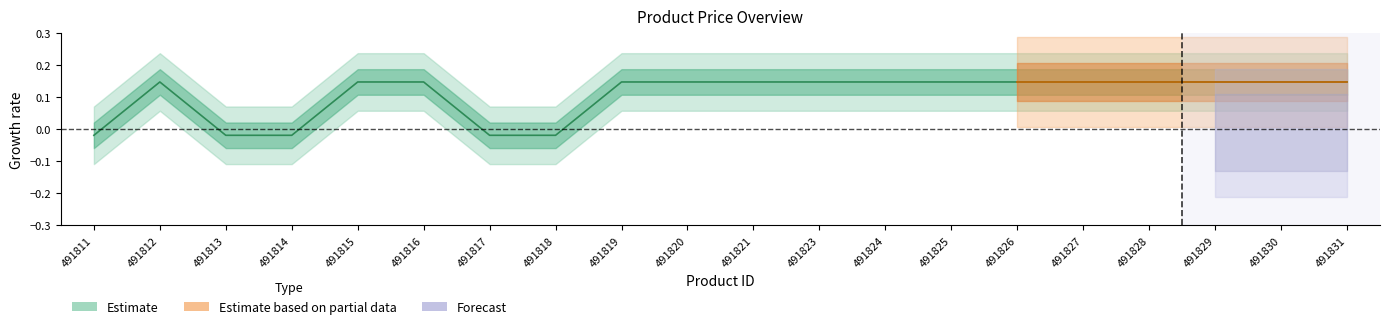

Which label corresponds to the smallest value in the chart?

491811